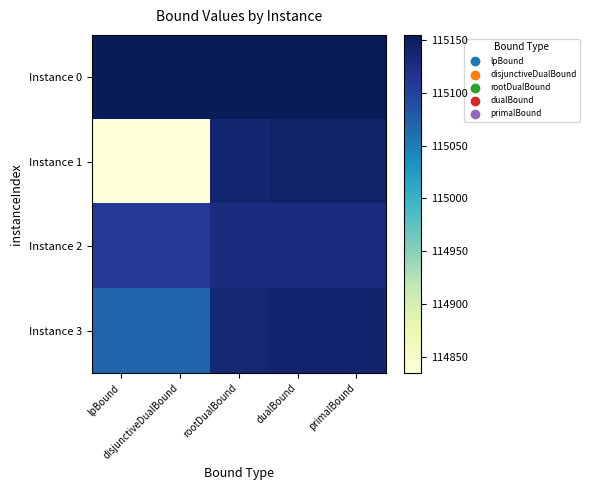

Reading left to right, what are all the values shown in this chart?

Instance 0: lpBound=115155.0	disjunctiveDualBound=115155.0	rootDualBound=115155.0	dualBound=115155.0	primalBound=115155.0
Instance 1: lpBound=114834.4	disjunctiveDualBound=114834.4	rootDualBound=115138.5	dualBound=115143.0	primalBound=115143.0
Instance 2: lpBound=115110.8	disjunctiveDualBound=115110.8	rootDualBound=115127.7	dualBound=115128.0	primalBound=115128.0
Instance 3: lpBound=115069.7	disjunctiveDualBound=115069.7	rootDualBound=115136.7	dualBound=115141.0	primalBound=115141.0